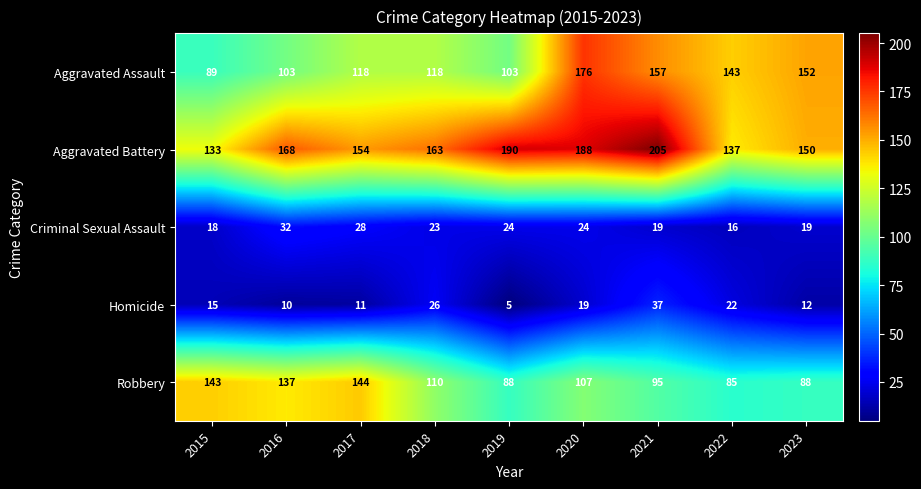

What is the difference between the highest and lowest values at 2018?

140